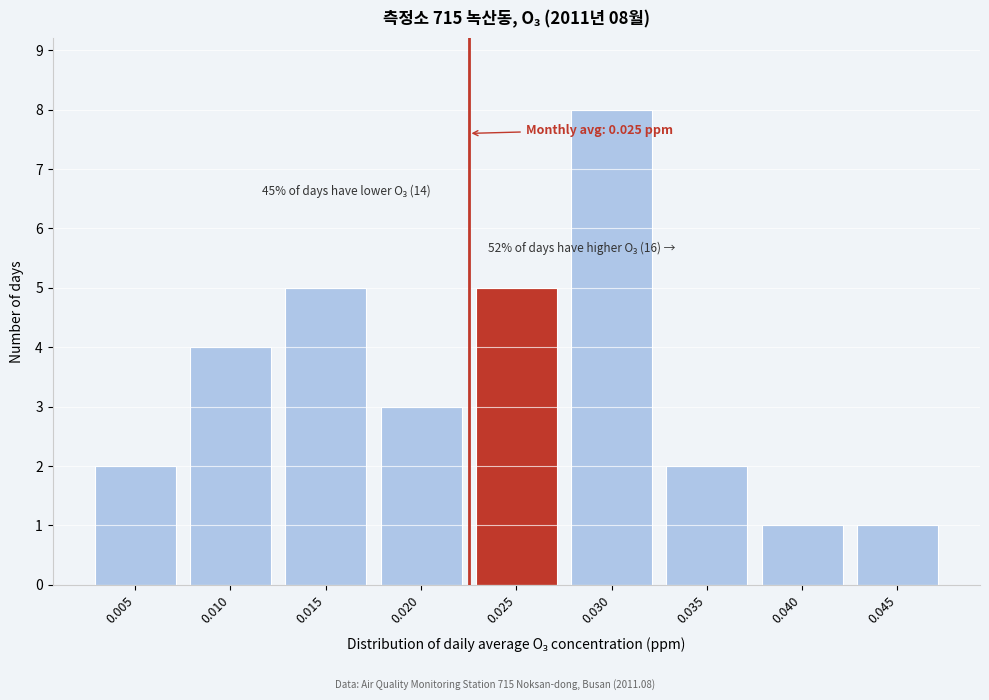

Reading left to right, list all the values displayed in this chart.

2	4	5	3	5	8	2	1	1